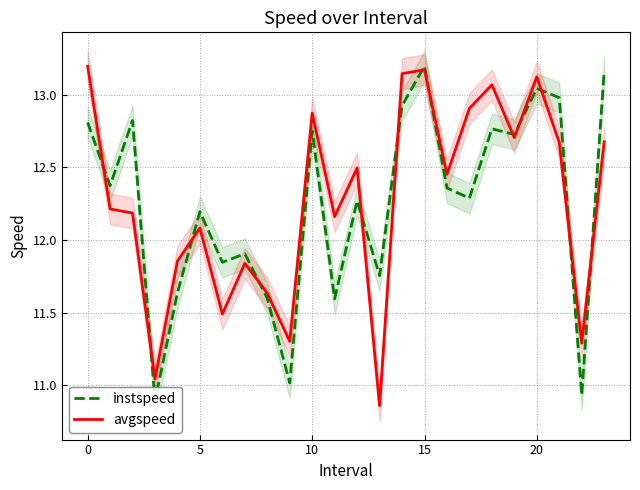

How many intersections are there between avgspeed and instspeed?

13